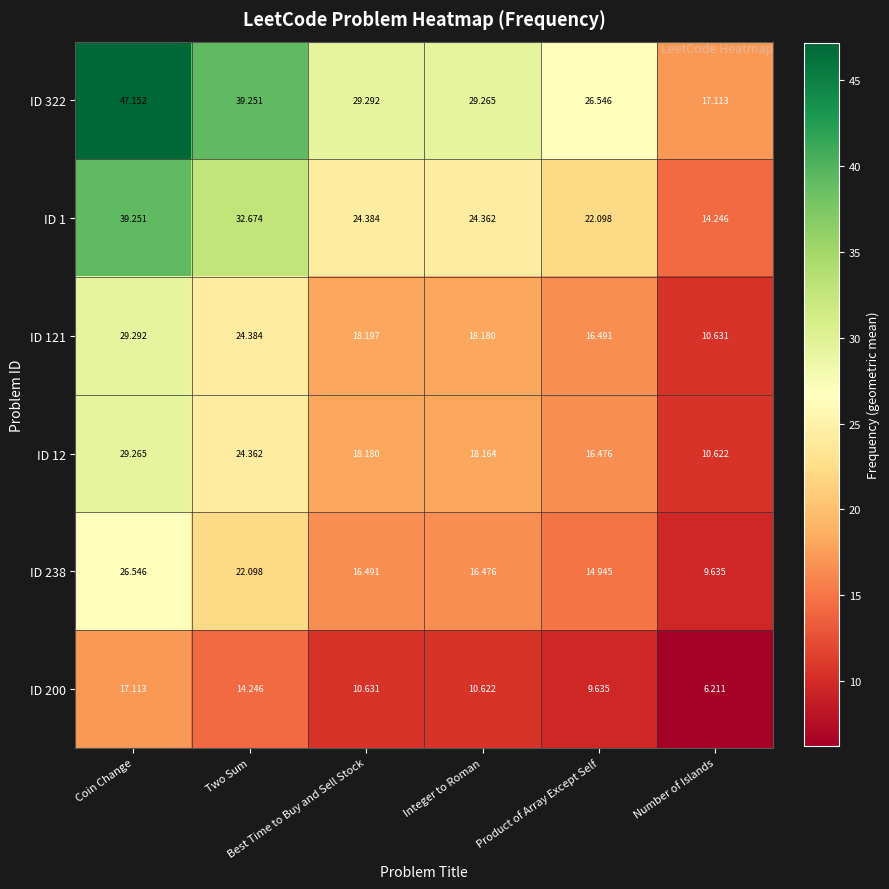

Rank the series by their maximum value, from lowest to highest.

ID 200, ID 238, ID 12, ID 121, ID 1, ID 322